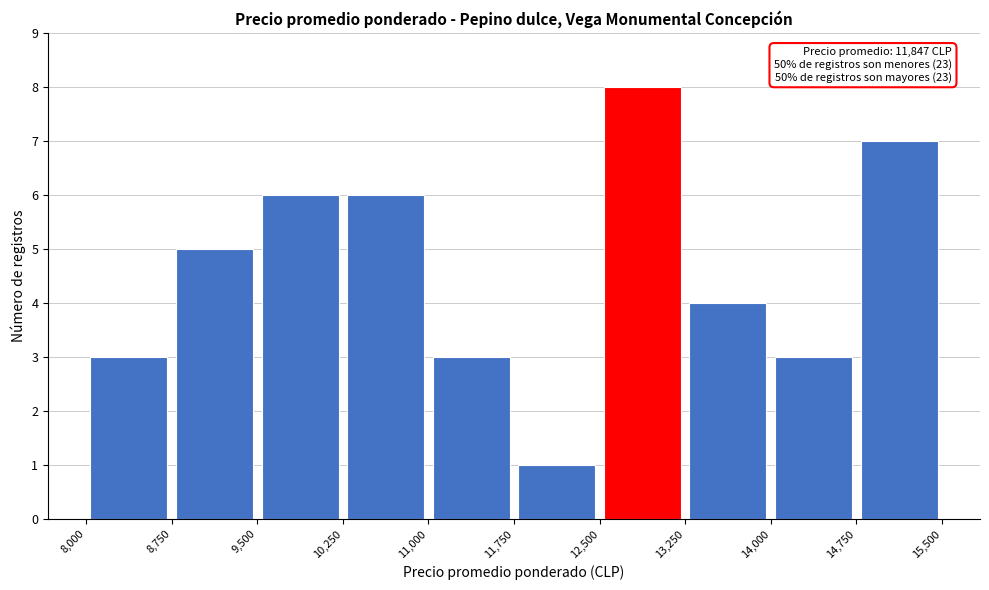

Over which range of the x-axis is the bar tallest?

12,500 to 13,250